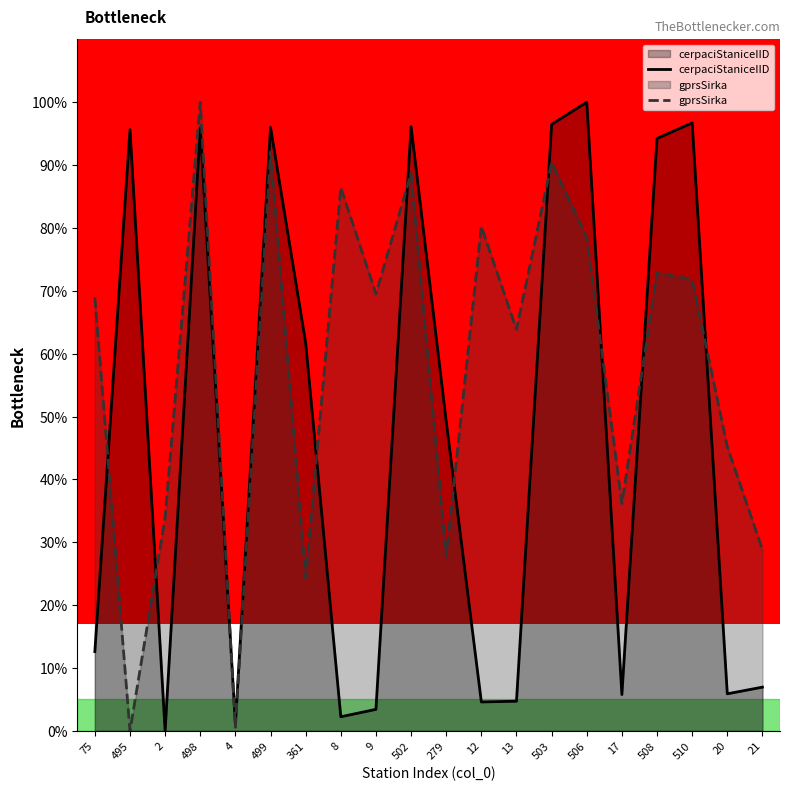

The value of gprsSirka at 8 is 86.4. True or false?

True